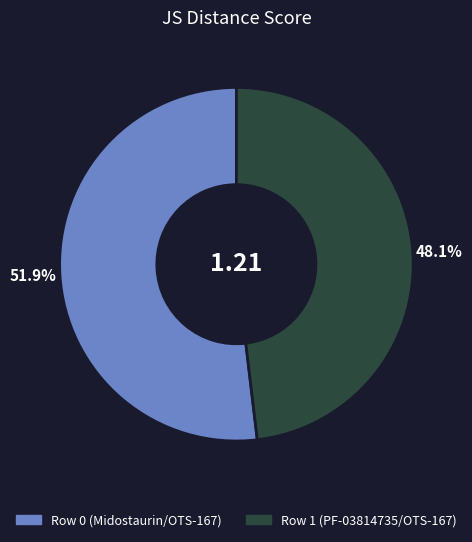

Does Row 1 (PF-03814735/OTS-167) account for over 50% of the chart?

No